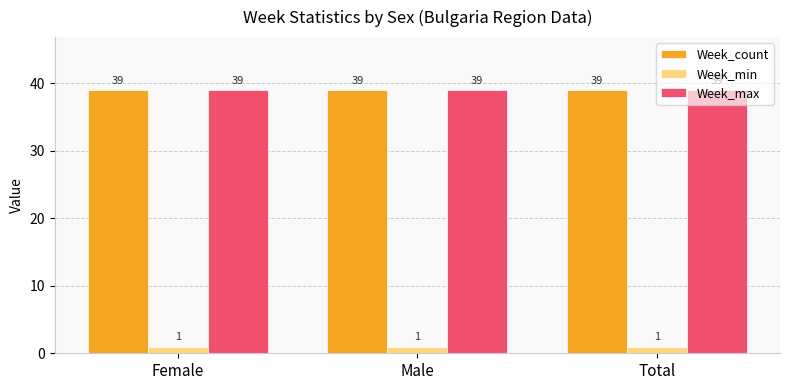

At how many categories does at least one series exceed 31?

3